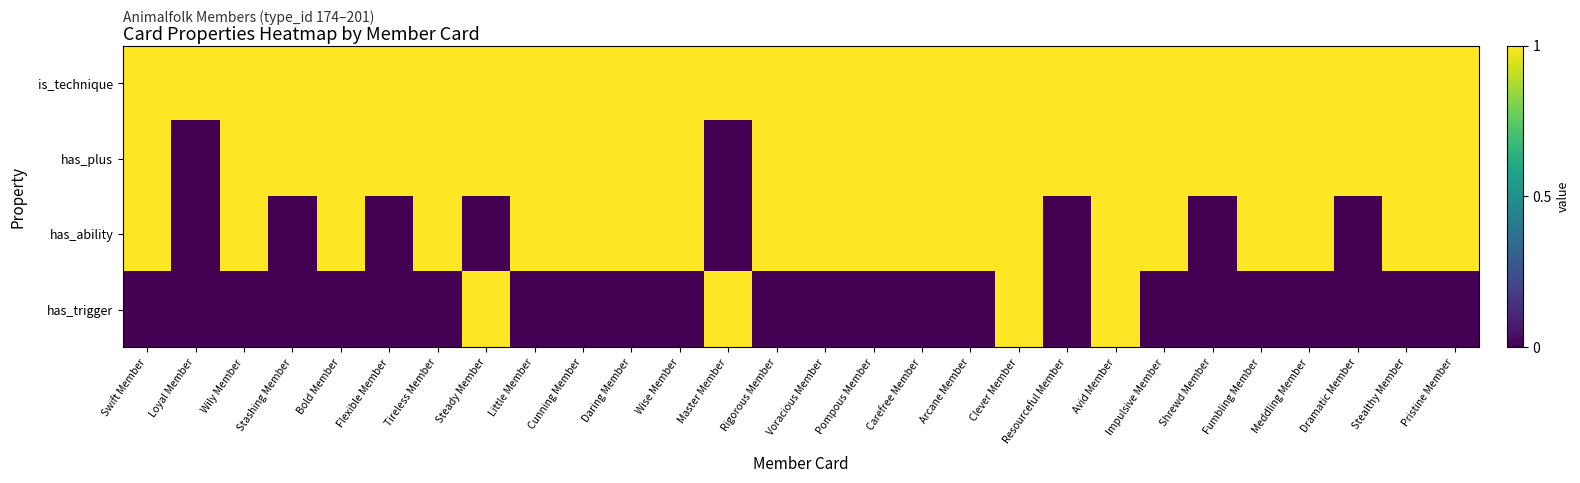

Reading left to right, extract all data points from this chart.

is_technique: Swift Member=1	Loyal Member=1	Wily Member=1	Stashing Member=1	Bold Member=1	Flexible Member=1	Tireless Member=1	Steady Member=1	Little Member=1	Cunning Member=1	Daring Member=1	Wise Member=1	Master Member=1	Rigorous Member=1	Voracious Member=1	Pompous Member=1	Carefree Member=1	Arcane Member=1	Clever Member=1	Resourceful Member=1	Avid Member=1	Impulsive Member=1	Shrewd Member=1	Fumbling Member=1	Meddling Member=1	Dramatic Member=1	Stealthy Member=1	Pristine Member=1
has_plus: Swift Member=1	Loyal Member=0	Wily Member=1	Stashing Member=1	Bold Member=1	Flexible Member=1	Tireless Member=1	Steady Member=1	Little Member=1	Cunning Member=1	Daring Member=1	Wise Member=1	Master Member=0	Rigorous Member=1	Voracious Member=1	Pompous Member=1	Carefree Member=1	Arcane Member=1	Clever Member=1	Resourceful Member=1	Avid Member=1	Impulsive Member=1	Shrewd Member=1	Fumbling Member=1	Meddling Member=1	Dramatic Member=1	Stealthy Member=1	Pristine Member=1
has_ability: Swift Member=1	Loyal Member=0	Wily Member=1	Stashing Member=0	Bold Member=1	Flexible Member=0	Tireless Member=1	Steady Member=0	Little Member=1	Cunning Member=1	Daring Member=1	Wise Member=1	Master Member=0	Rigorous Member=1	Voracious Member=1	Pompous Member=1	Carefree Member=1	Arcane Member=1	Clever Member=1	Resourceful Member=0	Avid Member=1	Impulsive Member=1	Shrewd Member=0	Fumbling Member=1	Meddling Member=1	Dramatic Member=0	Stealthy Member=1	Pristine Member=1
has_trigger: Swift Member=0	Loyal Member=0	Wily Member=0	Stashing Member=0	Bold Member=0	Flexible Member=0	Tireless Member=0	Steady Member=1	Little Member=0	Cunning Member=0	Daring Member=0	Wise Member=0	Master Member=1	Rigorous Member=0	Voracious Member=0	Pompous Member=0	Carefree Member=0	Arcane Member=0	Clever Member=1	Resourceful Member=0	Avid Member=1	Impulsive Member=0	Shrewd Member=0	Fumbling Member=0	Meddling Member=0	Dramatic Member=0	Stealthy Member=0	Pristine Member=0